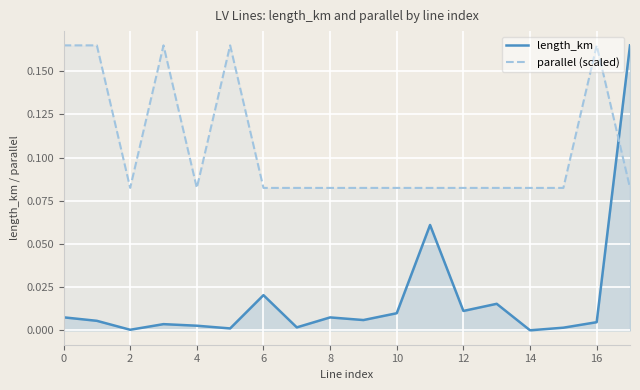

Rank the series at 8 from highest to lowest value.

parallel (scaled), length_km